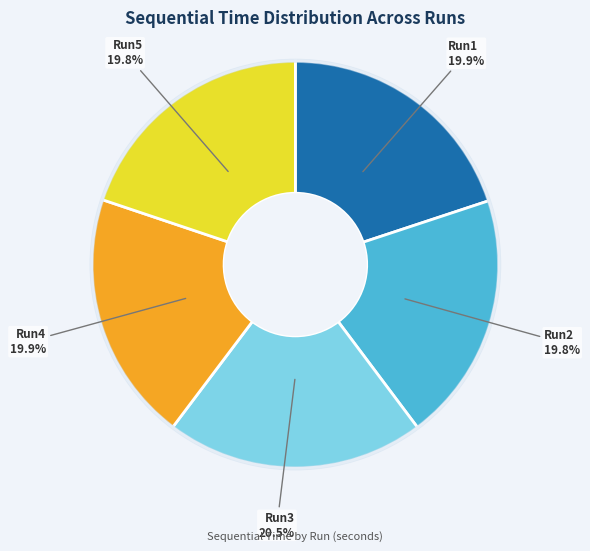

Does any single category account for the majority?

No